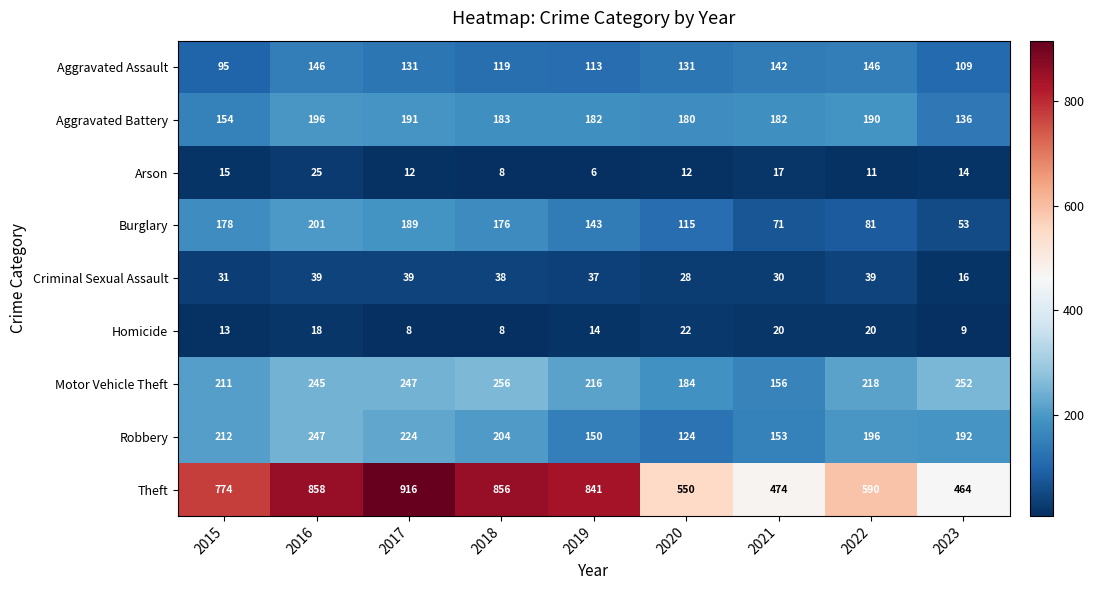

Between 2019 and 2022, which series saw the biggest shift?

Theft